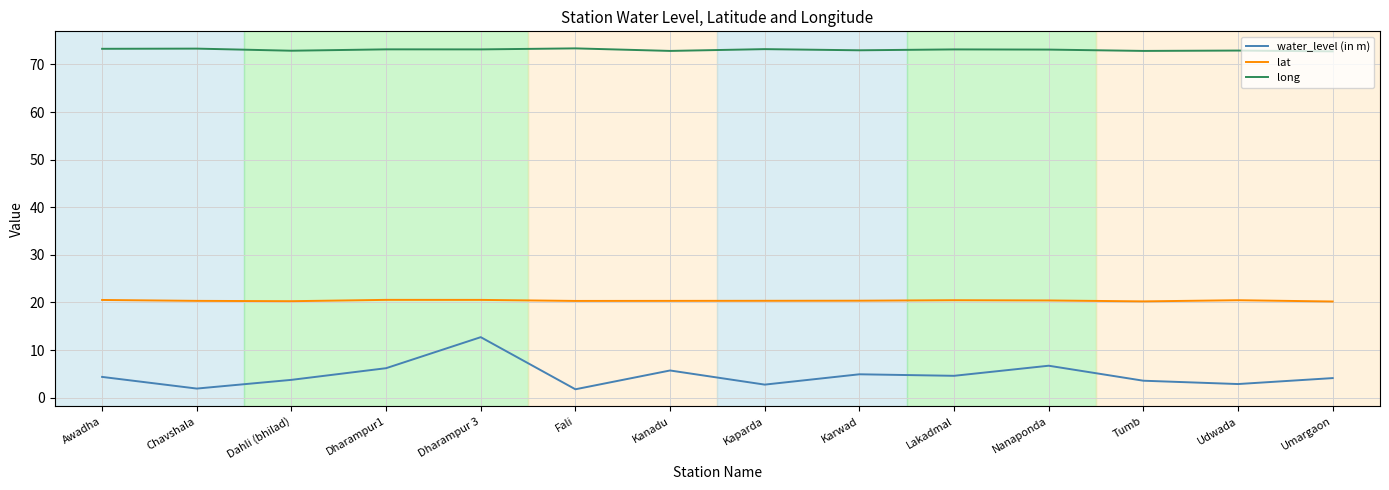

Which series has the largest total across all categories?

long